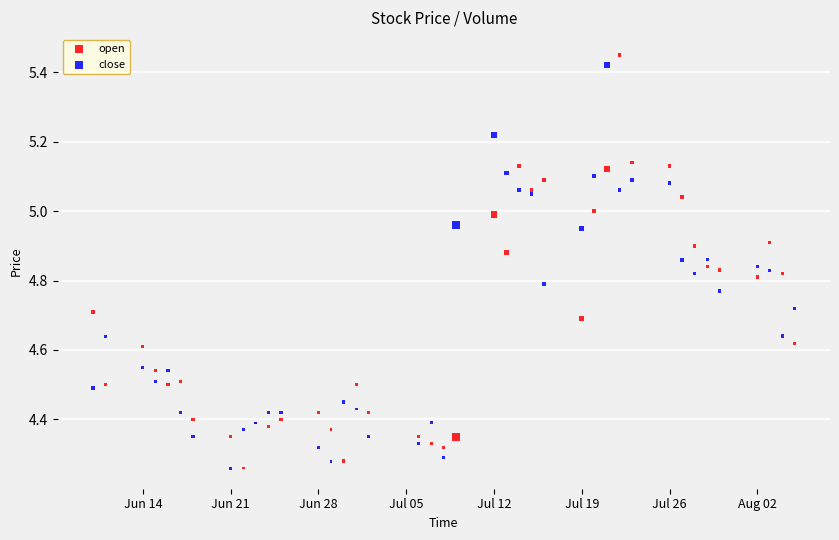

What is the X range (max minus min) for the scatter plot?

56.0